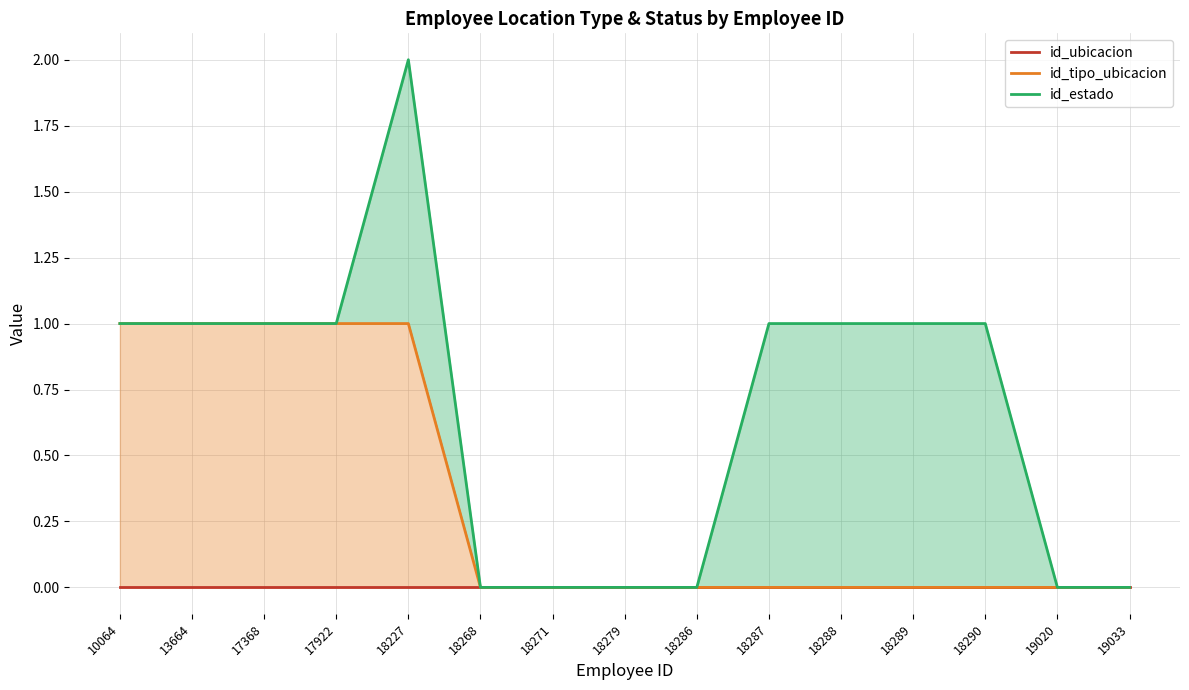

How many distinct data groups are displayed?

3